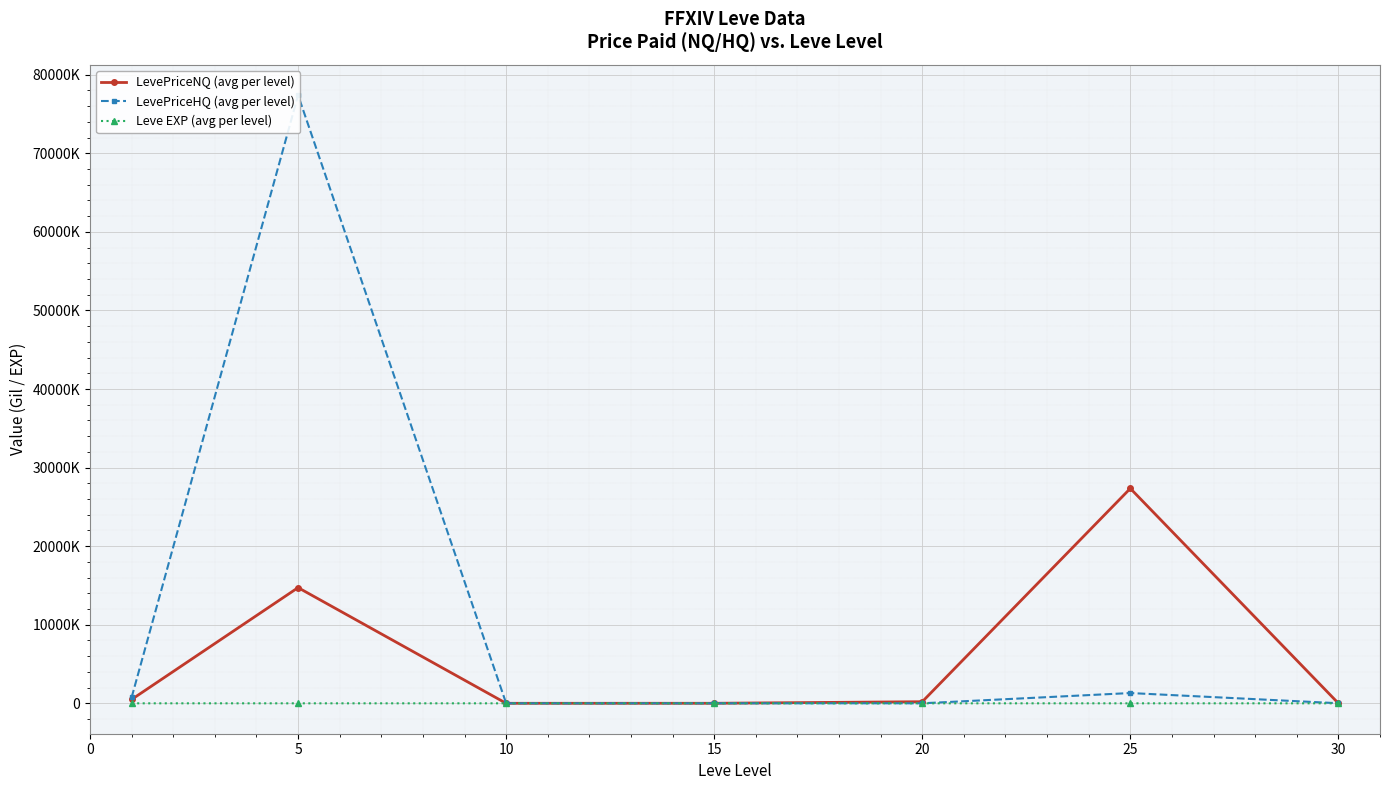

At 5, list the series in order from smallest to largest.

Leve EXP (avg per level), LevePriceNQ (avg per level), LevePriceHQ (avg per level)